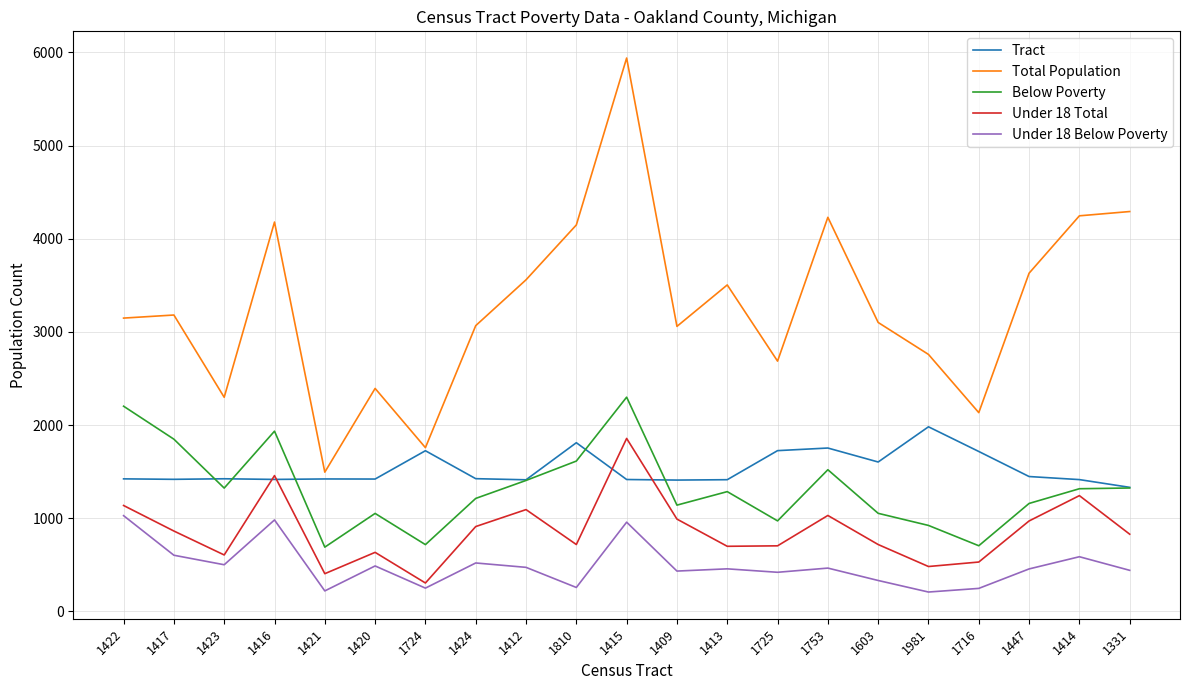

Which series has the widest spread of values?

Total Population